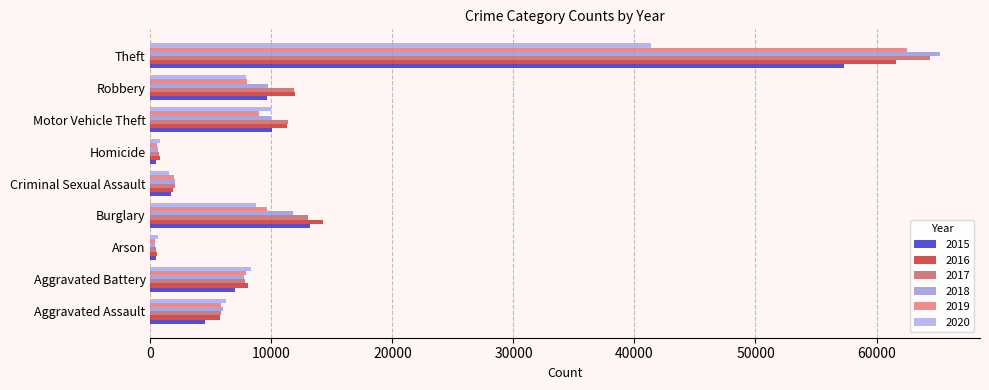

List the labels in order of 2020 value, largest first.

Theft, Motor Vehicle Theft, Burglary, Aggravated Battery, Robbery, Aggravated Assault, Criminal Sexual Assault, Homicide, Arson